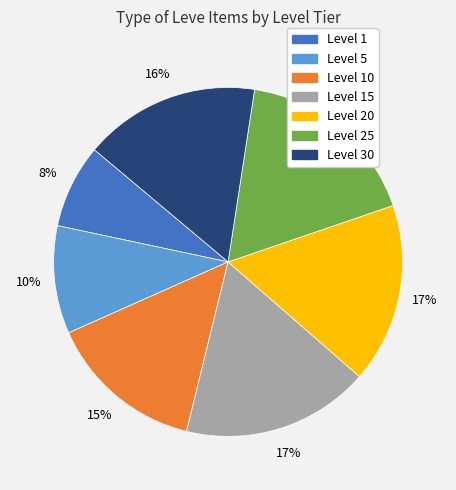

Count the number of slices in the pie.

7